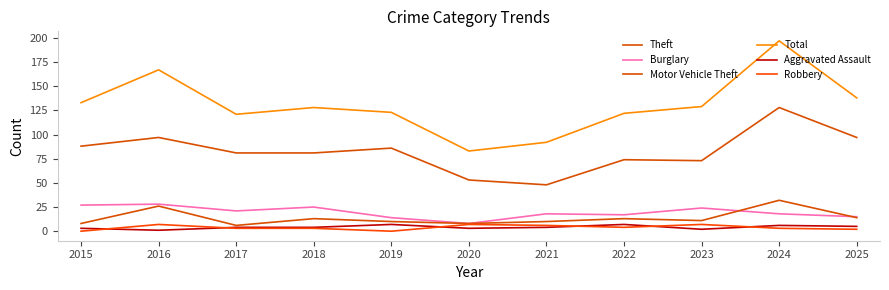

What is the total value across all series at 2022?

237